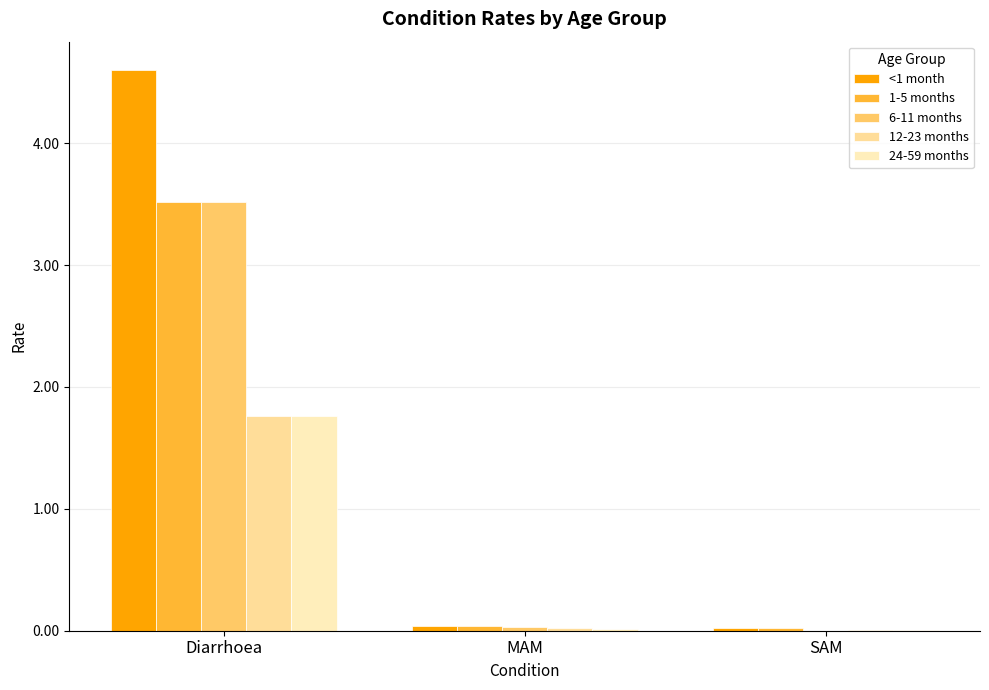

How many data points does each series have?

3